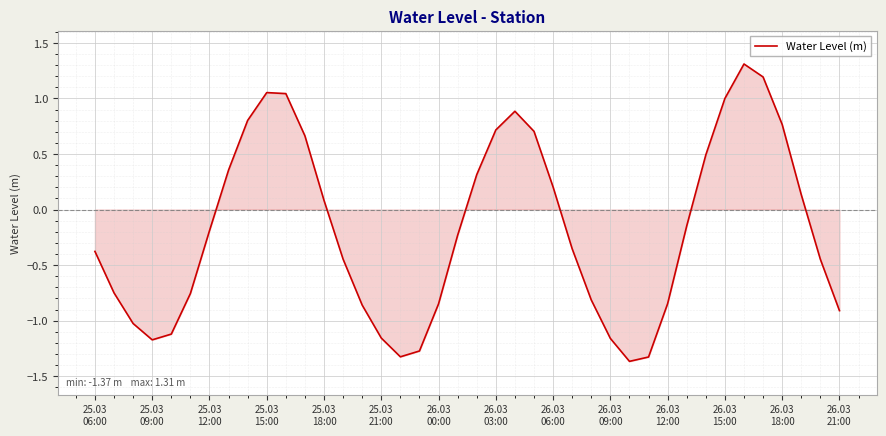

What is the difference between the maximum and minimum values?

2.7